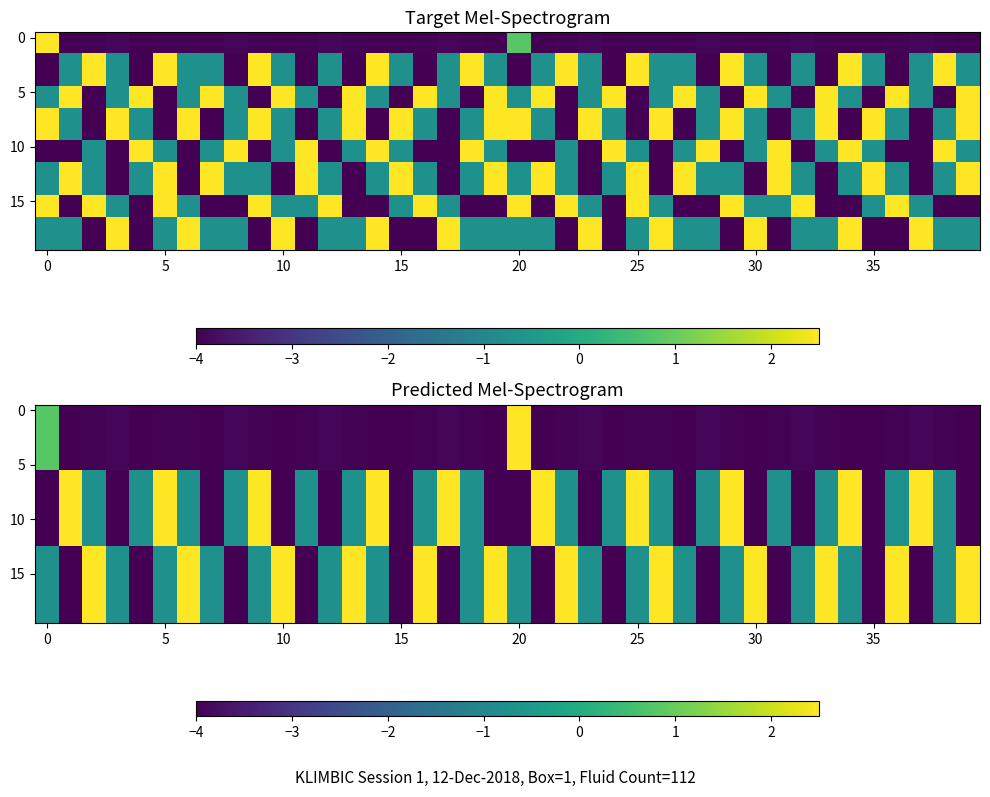

How many categories are shown in the chart?

40